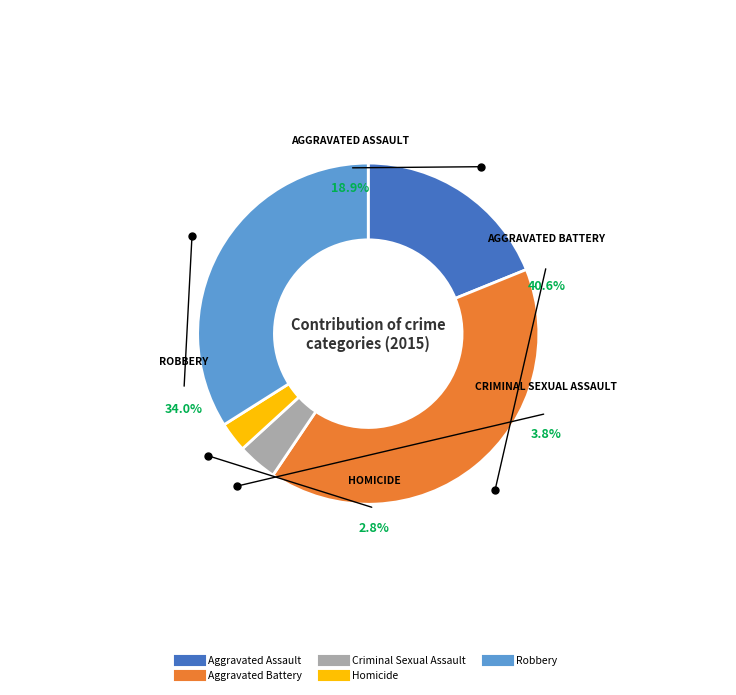

What percentage is the Homicide slice, to the nearest percent?

3%